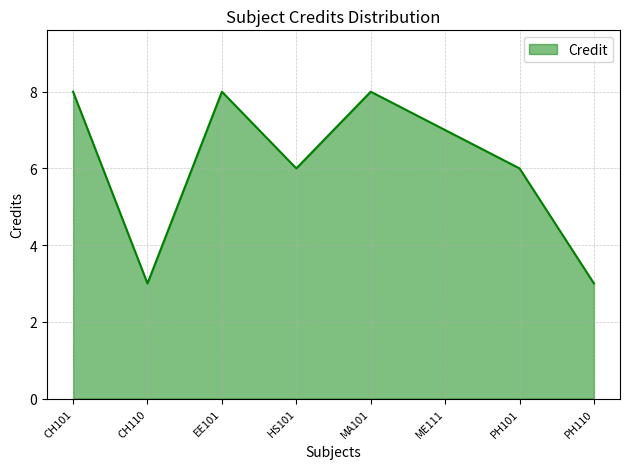

What is the average value?

6